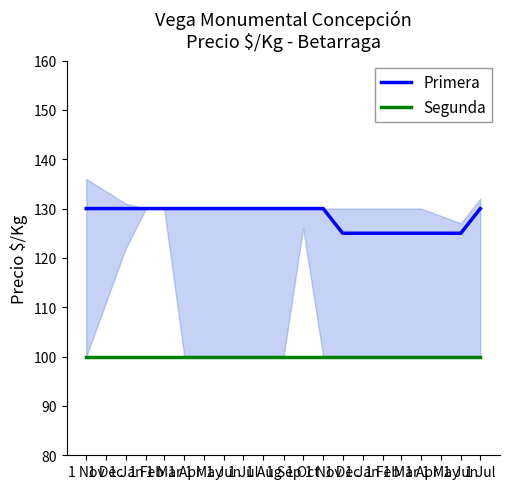

True or false: Segunda and Primera intersect in this chart.

False